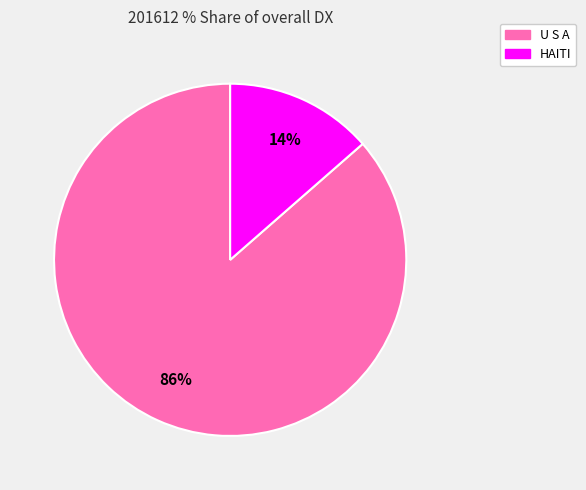

Which category has the biggest portion of the pie?

U S A